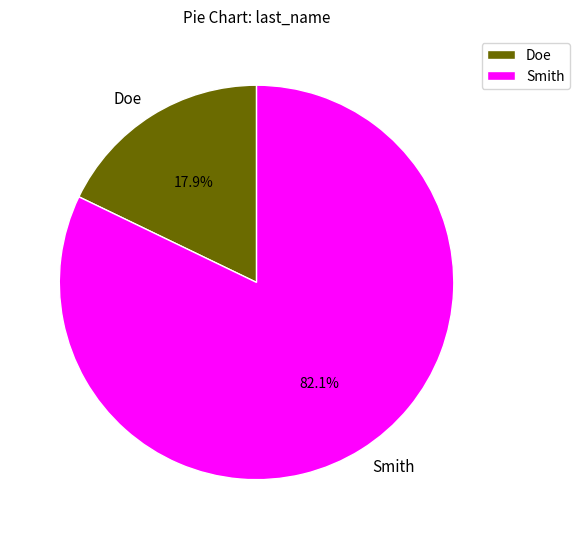

Does any single category account for the majority?

Yes